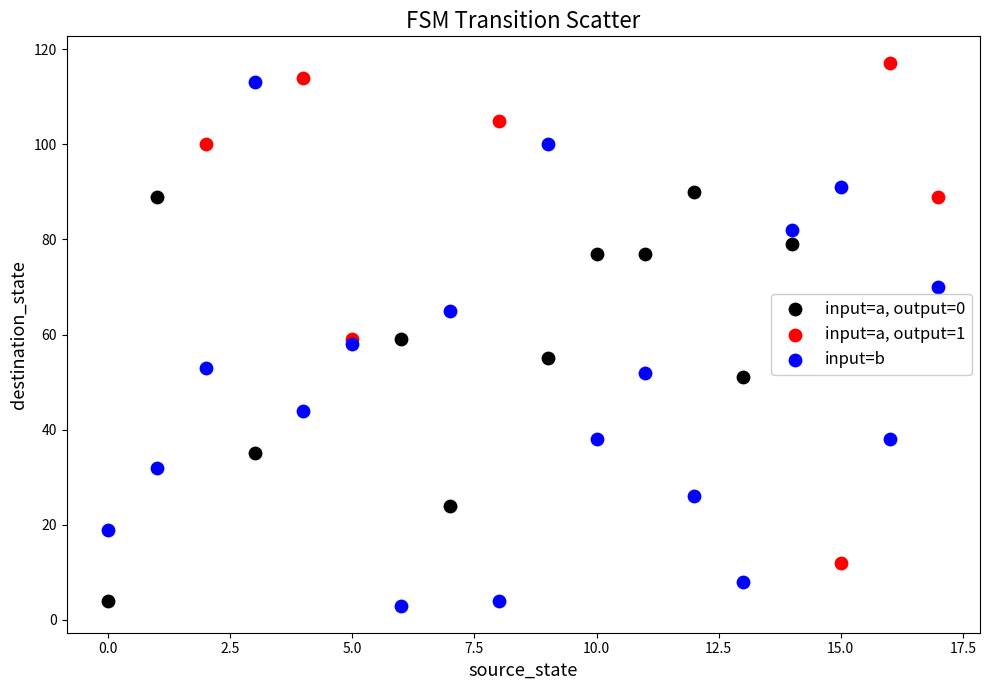

Which series has the widest spread of Y values?

input=b